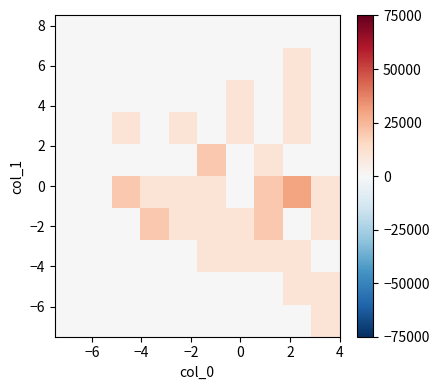

Count the number of categories in the chart.

10